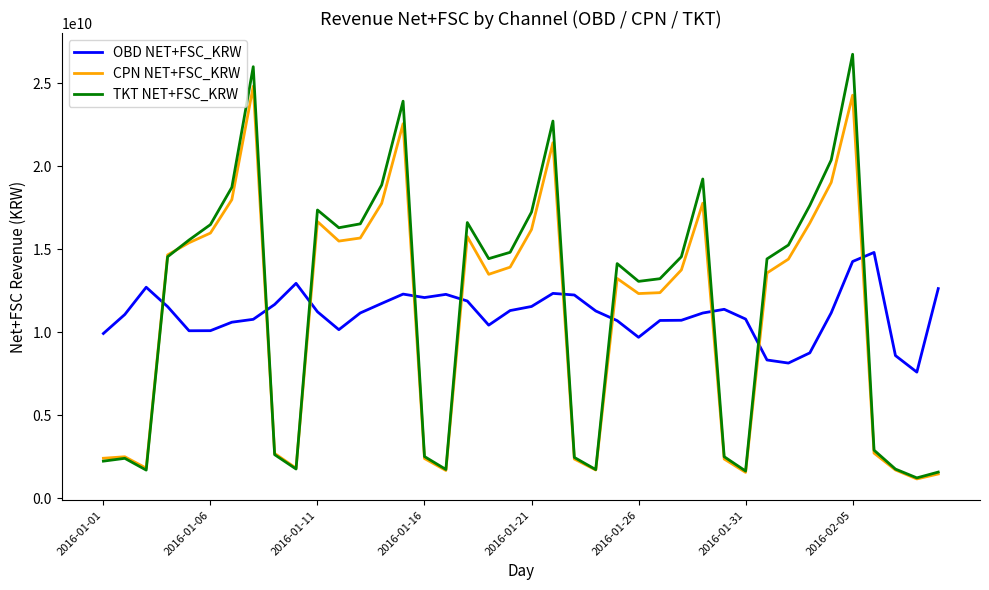

Which series has the widest spread of values?

TKT NET+FSC_KRW